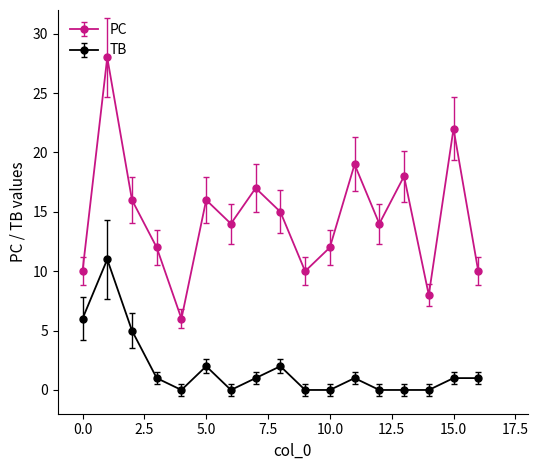

Which series has the largest total across all categories?

PC